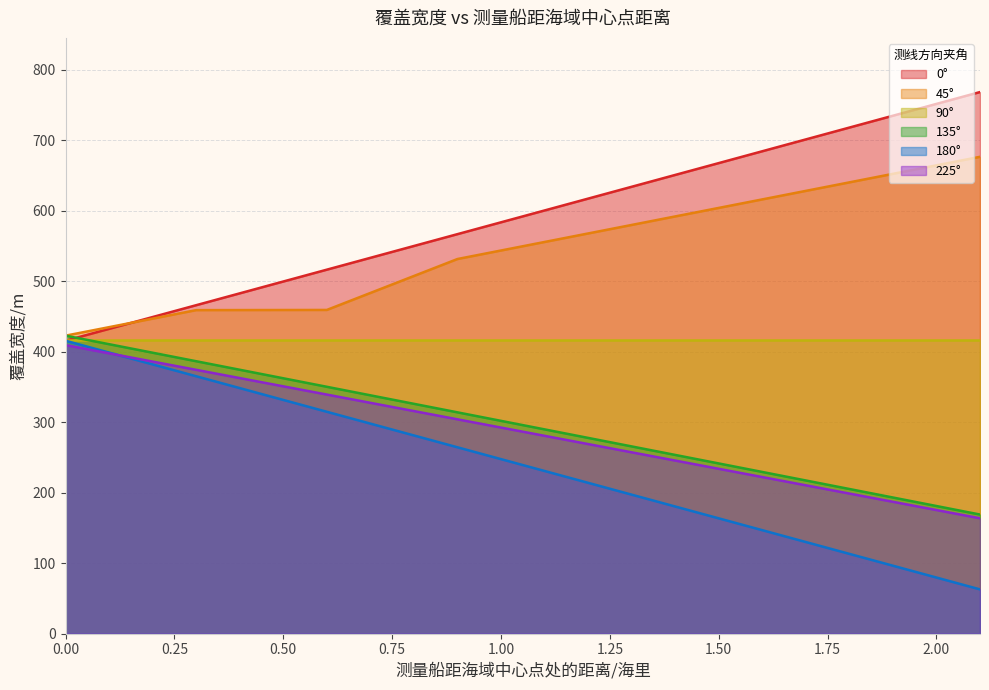

What is the maximum value for 180°?

415.7